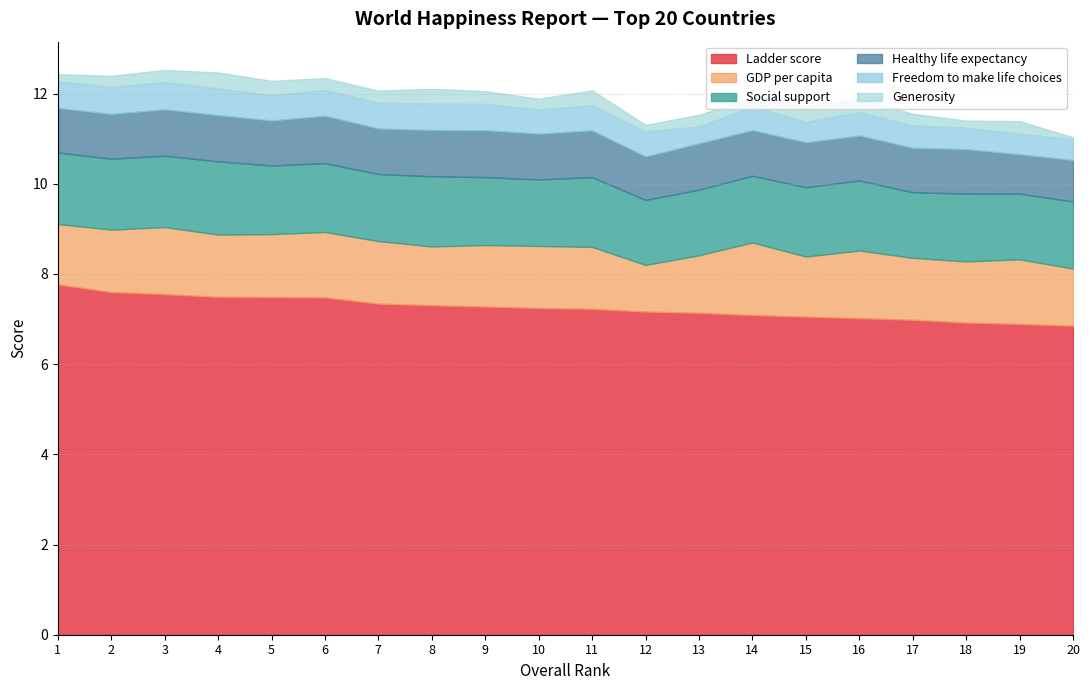

Rank the series by their maximum value, from highest to lowest.

Ladder score, Social support, GDP per capita, Healthy life expectancy, Freedom to make life choices, Generosity